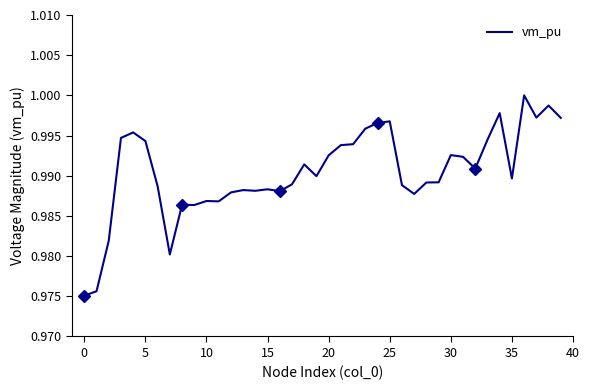

How many lines are shown in the chart?

1